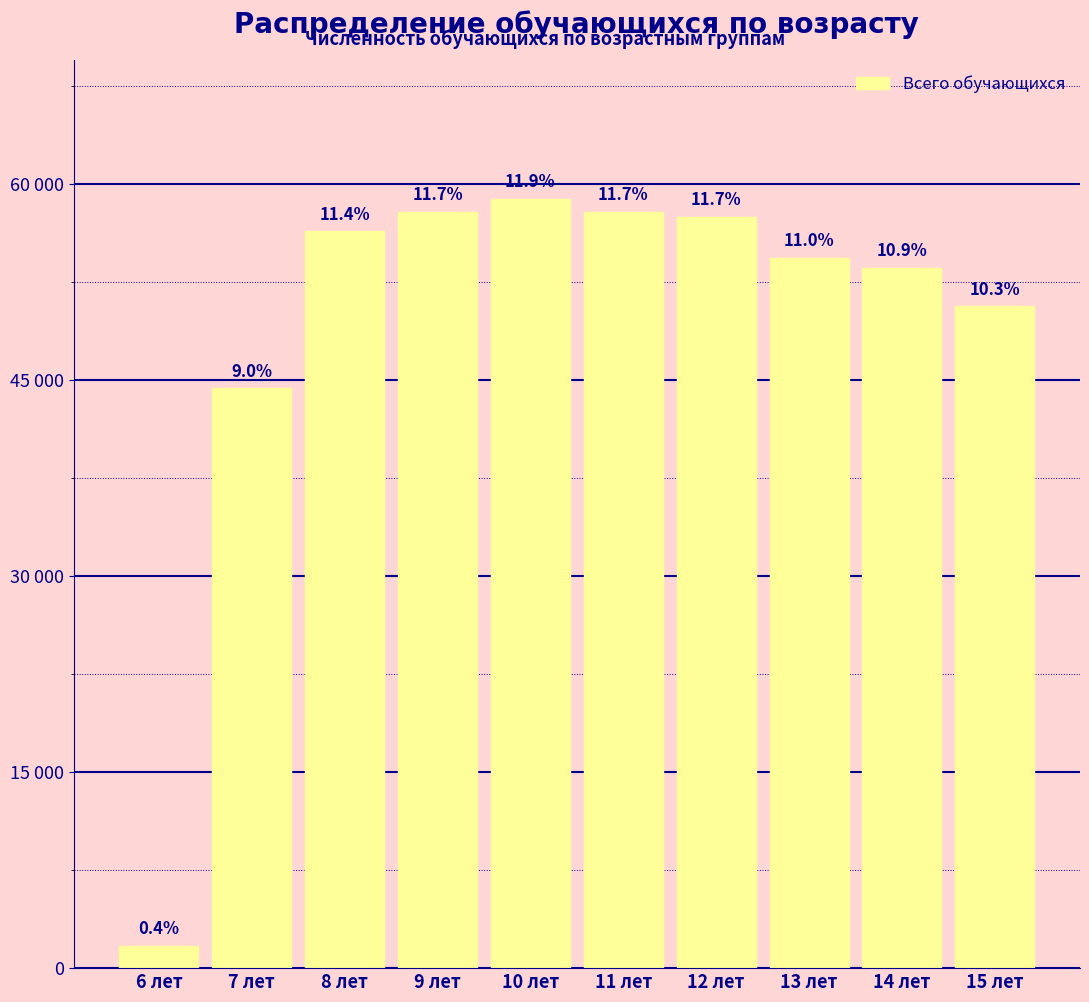

Are the bars horizontal?

No